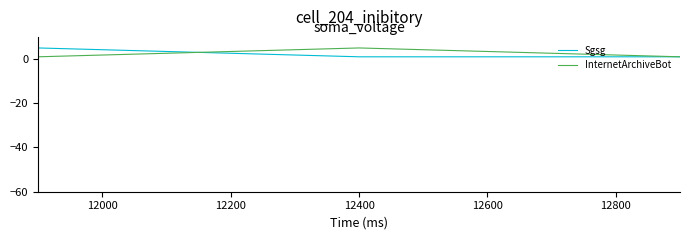

What is the greatest value displayed?

5